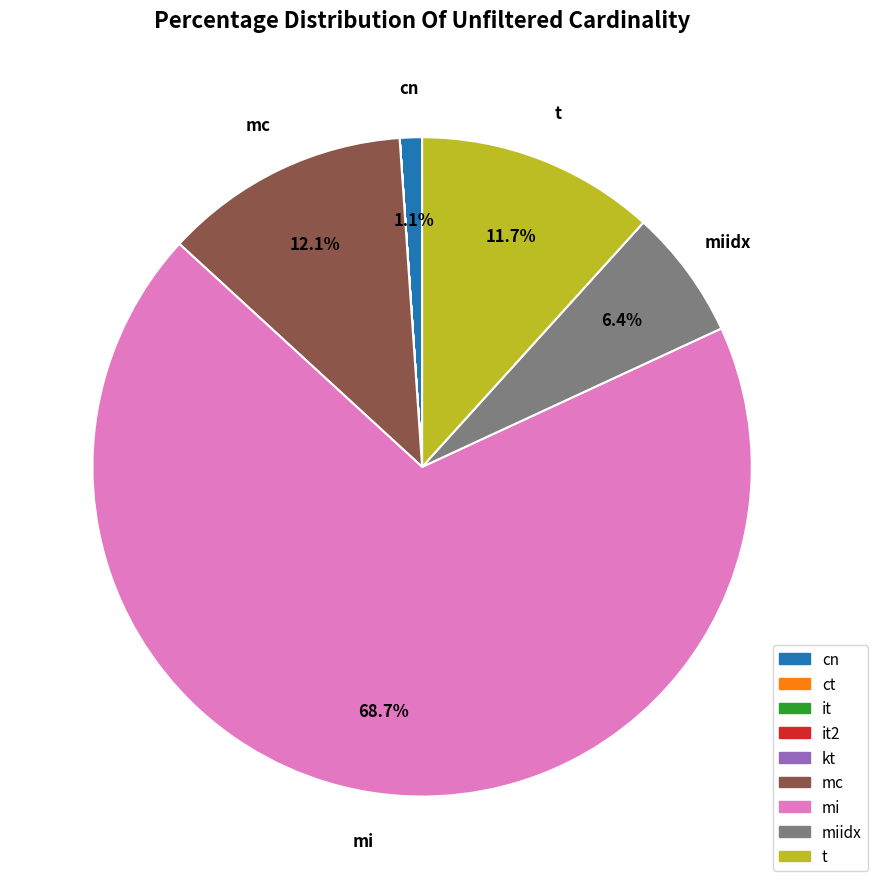

What is the largest slice in the pie chart?

mi